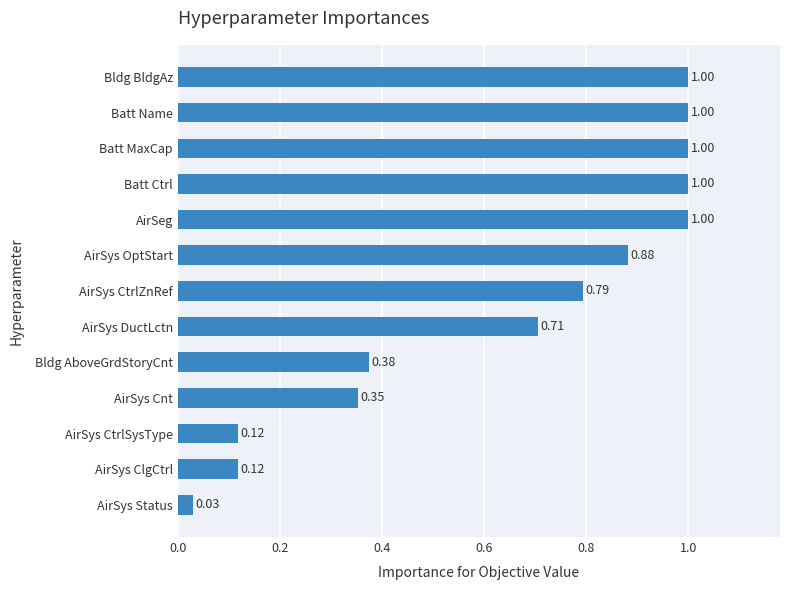

How many bars are there in total?

13